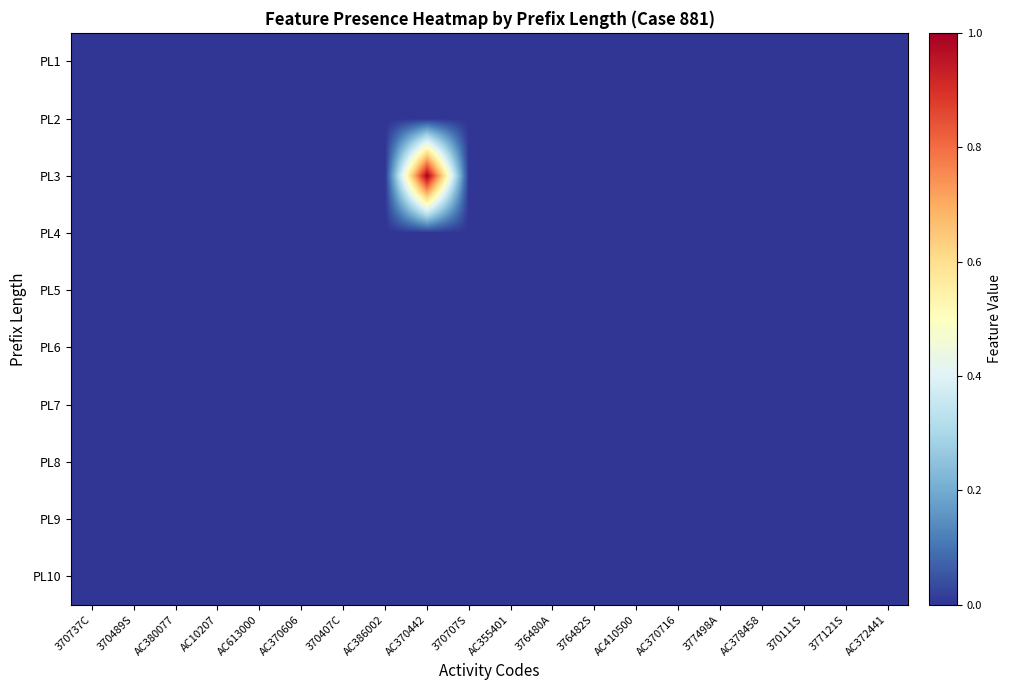

How many categories are shown in the chart?

20